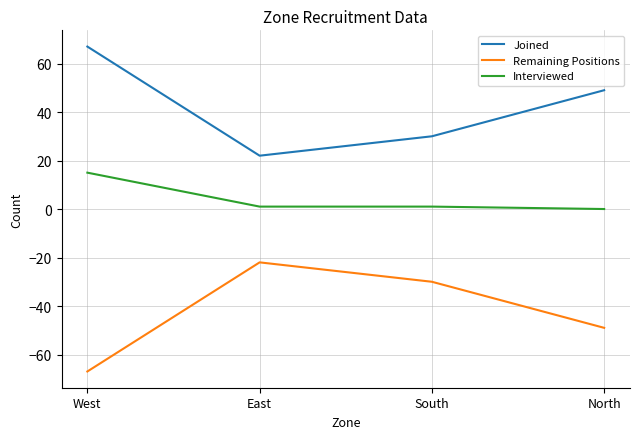

What position from the right is West?

4